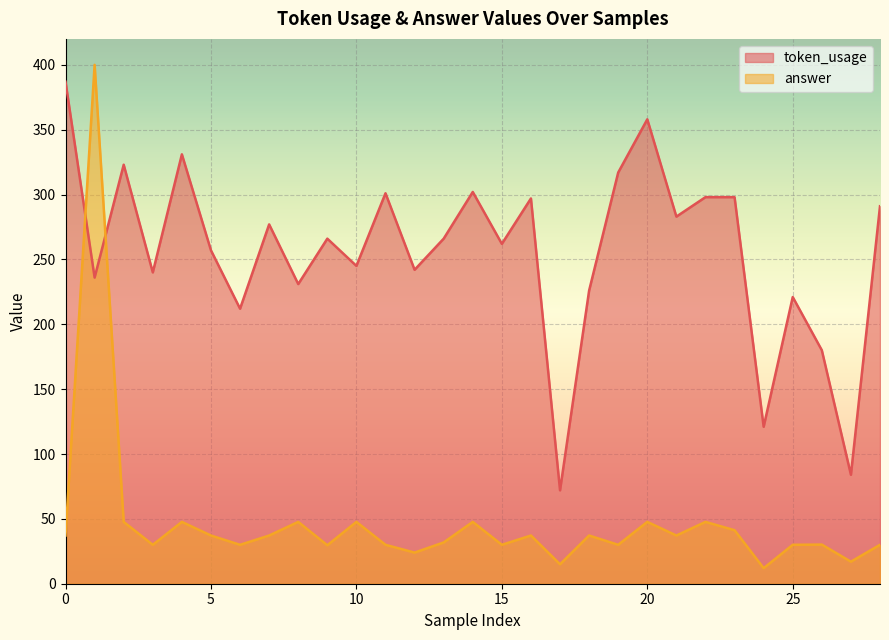

What is the maximum value shown in the chart?

400.0